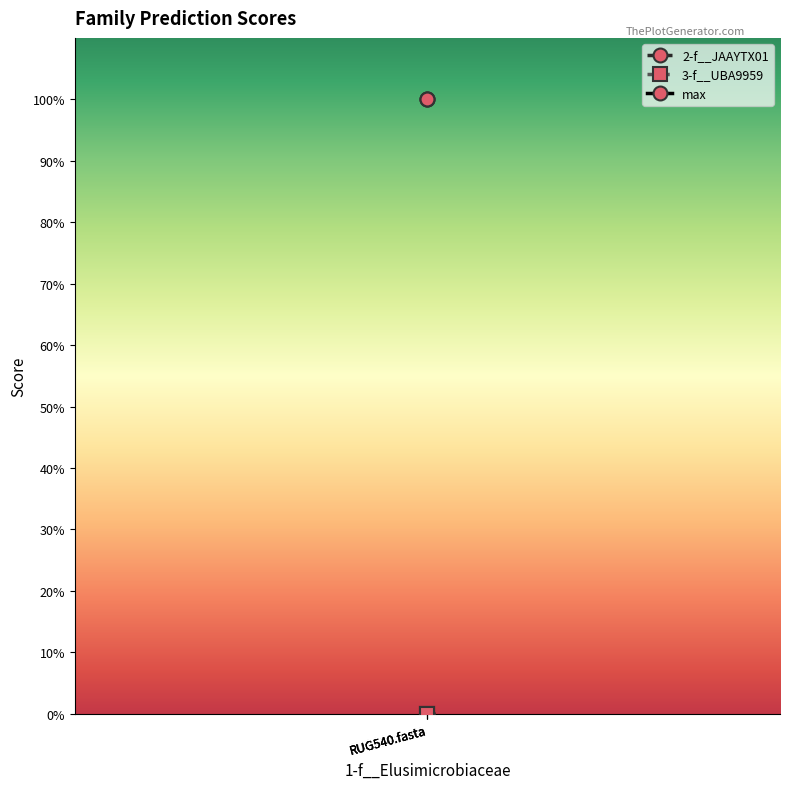

Which label corresponds to the largest value in the chart?

RUG540.fasta